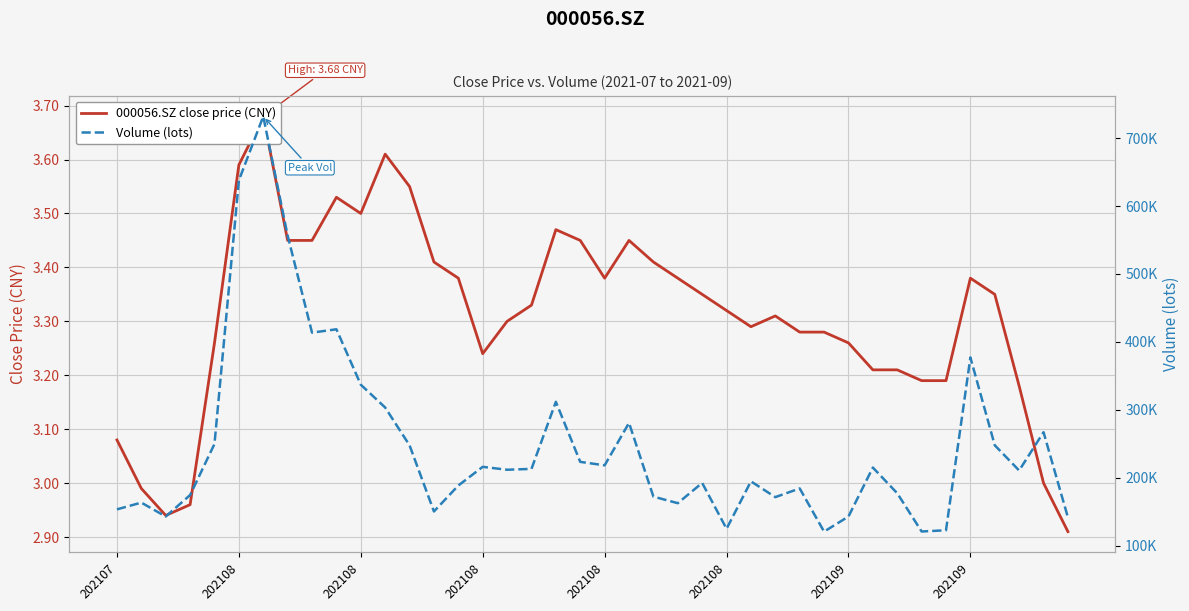

Where is the first local minimum for Volume (lots)?

202108